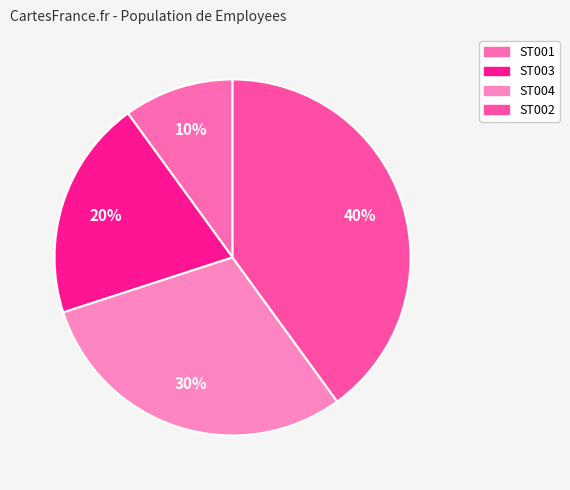

Between ST004 and ST003, which is larger?

ST004